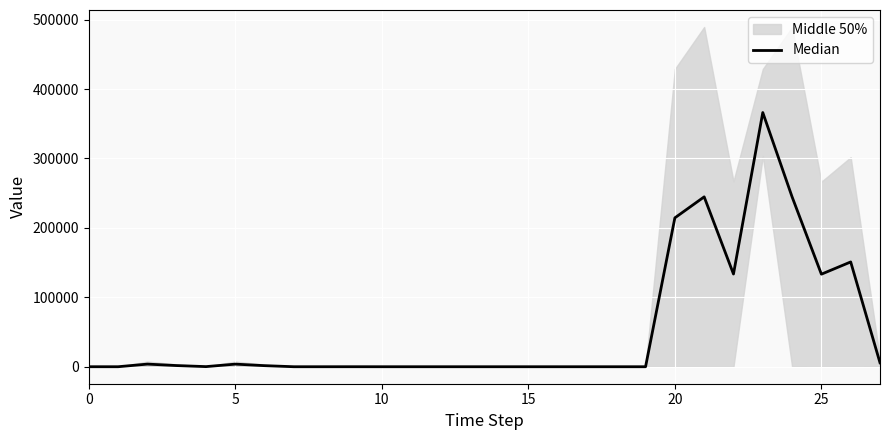

Count the number of categories in the chart.

28